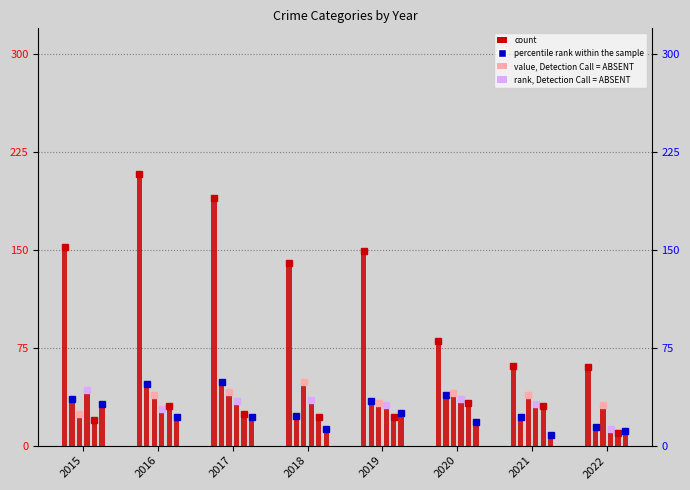

At how many categories does at least one series exceed 159?

2